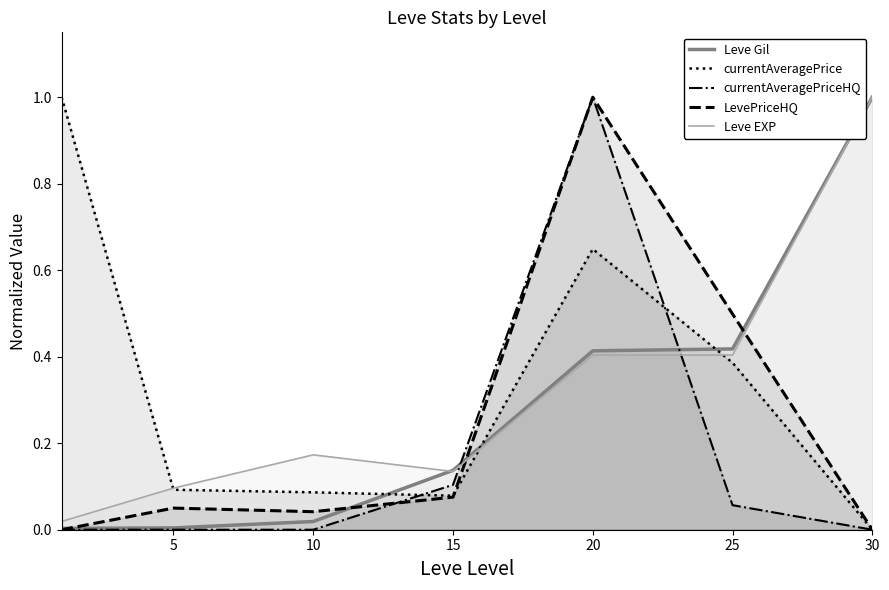

Is it true that Leve EXP equals 0.4 at 25?

True